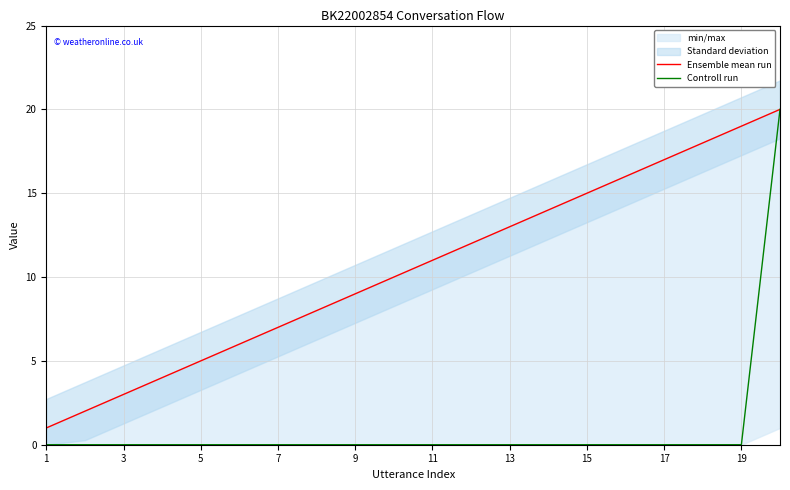

At which category does the chart reach its minimum across all series?

1